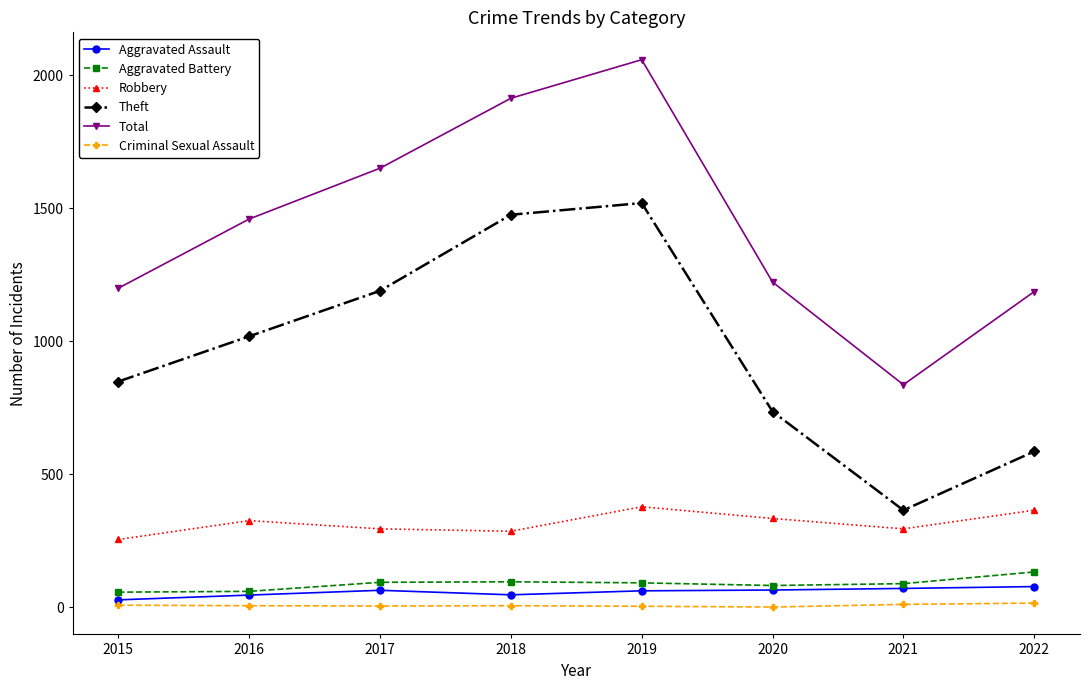

The value of Aggravated Assault at 2016 is 46. True or false?

True